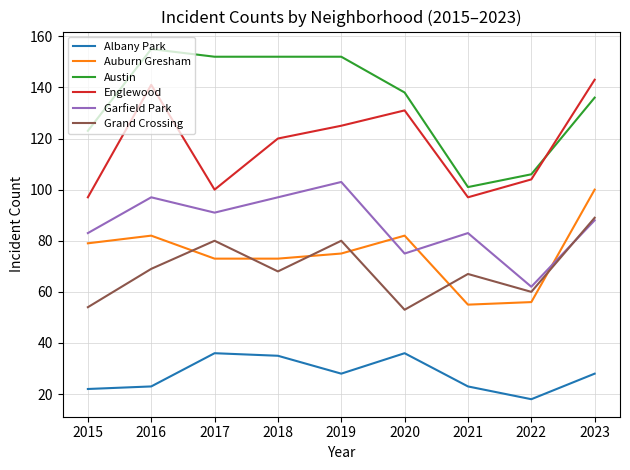

How many lines are shown in the chart?

6